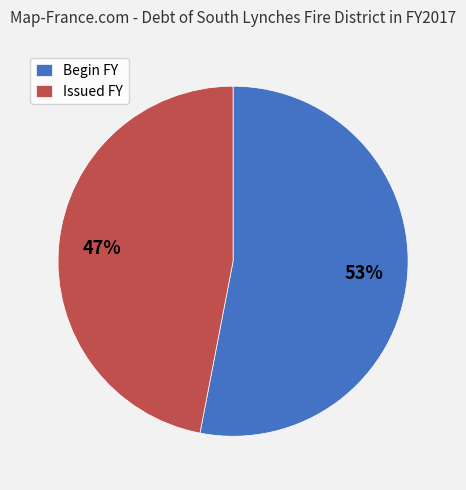

Is it true that Issued FY is 47% of the pie?

True